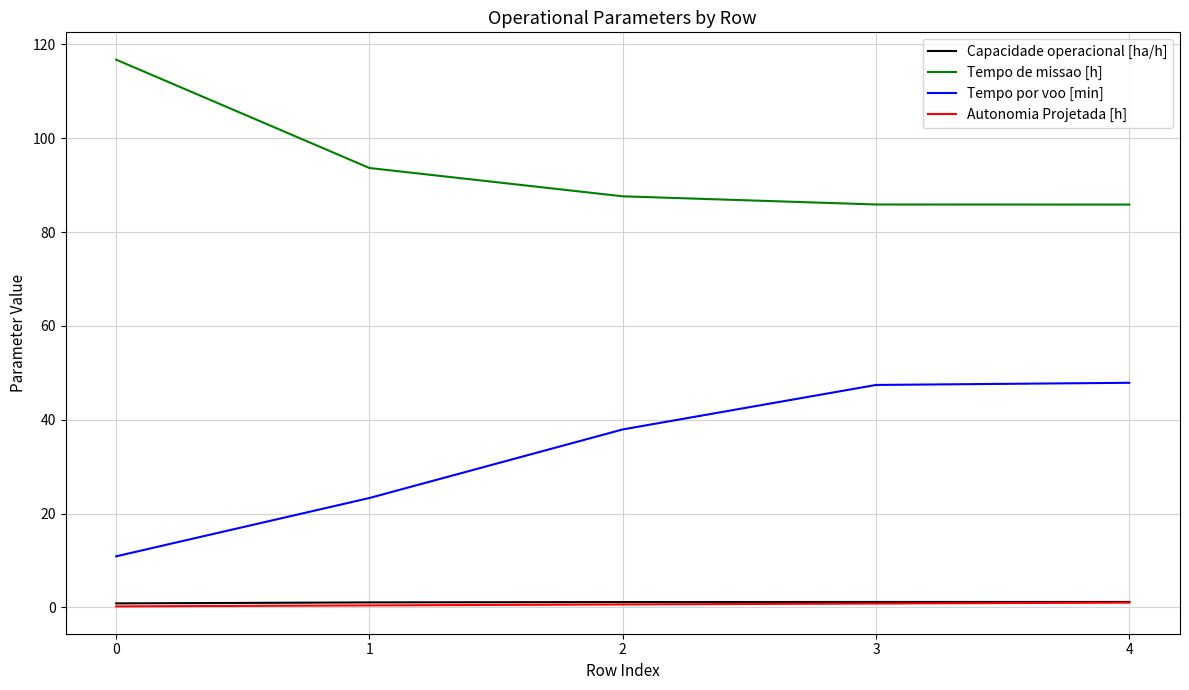

What are all the series names shown in the legend?

Capacidade operacional [ha/h], Tempo de missao [h], Tempo por voo [min], Autonomia Projetada [h]